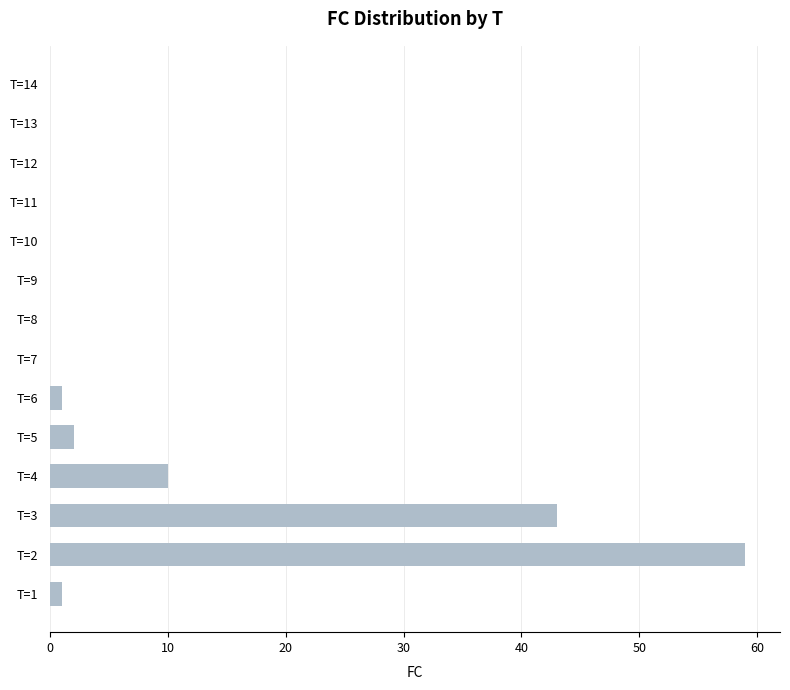

Which category has the highest value across all series?

T=2